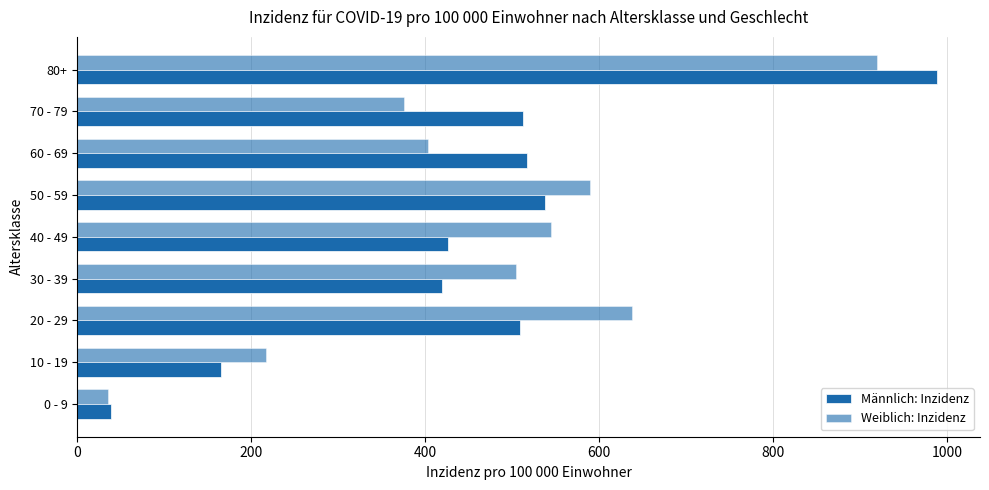

How many data points in Männlich: Inzidenz are less than 508?

4